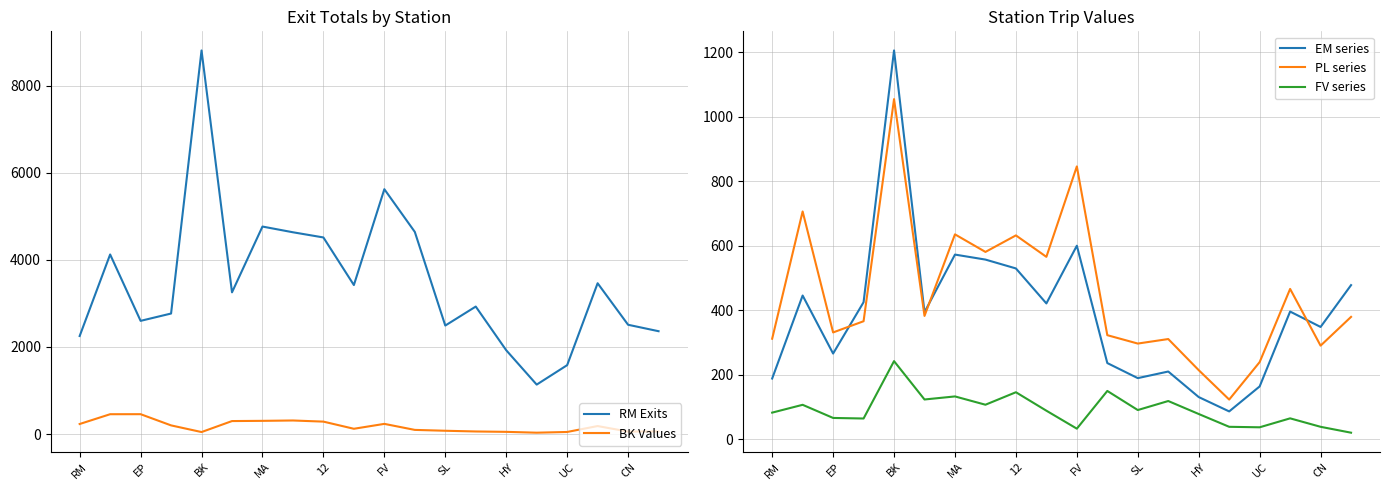

True or false: BK Values and RM Exits cross at least once.

False